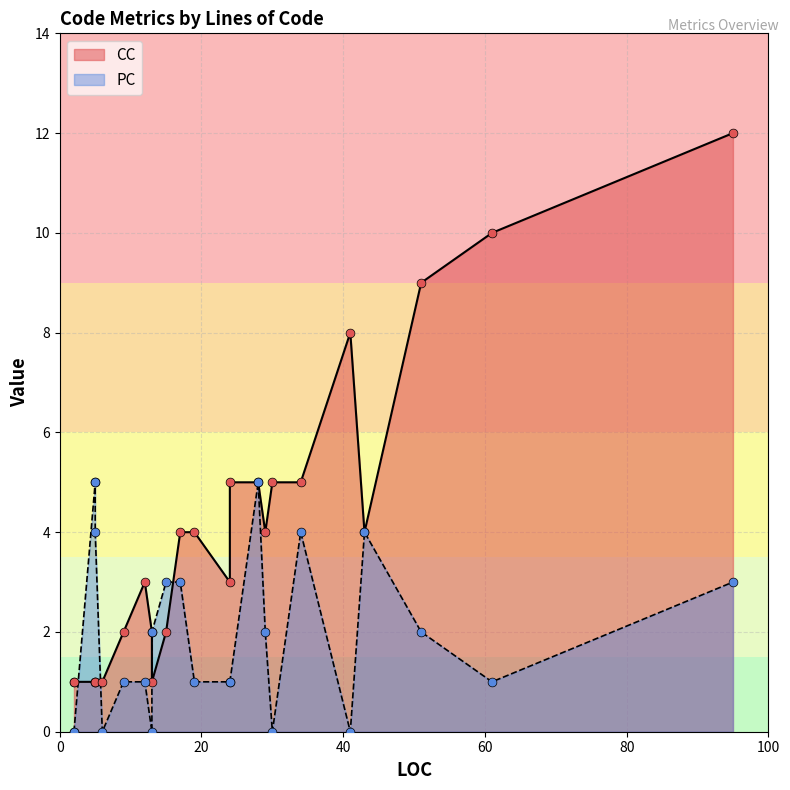

Which series reaches the minimum Y coordinate?

PC